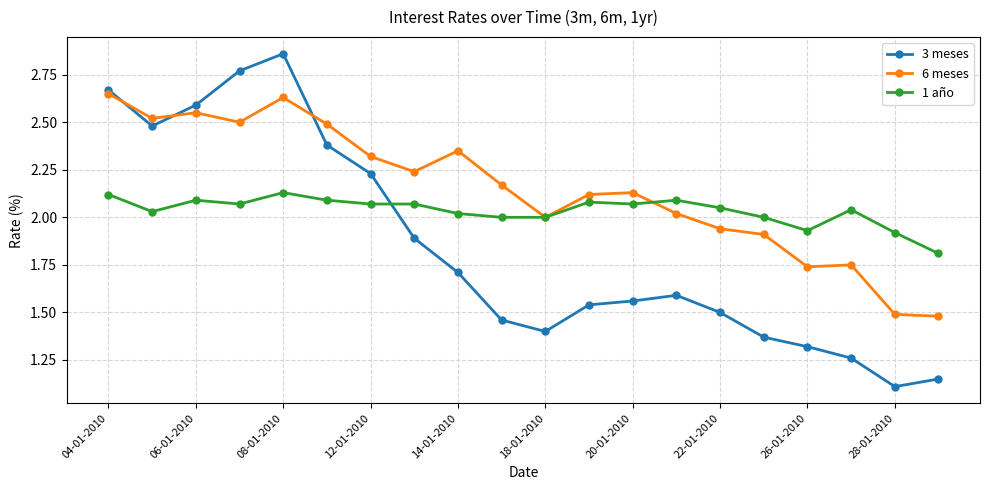

Which series has the largest total across all categories?

6 meses